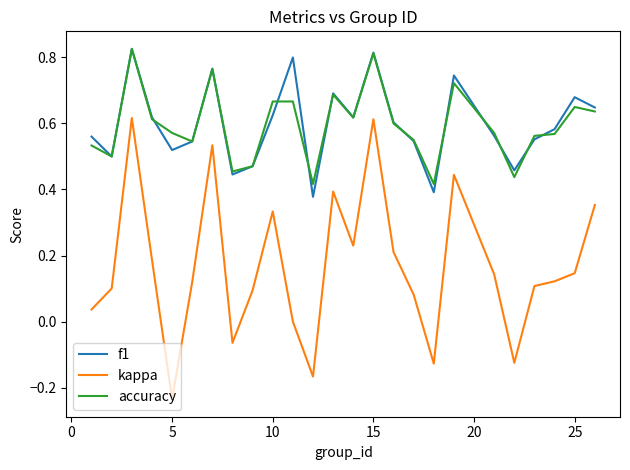

Which series has the largest range (max minus min)?

kappa